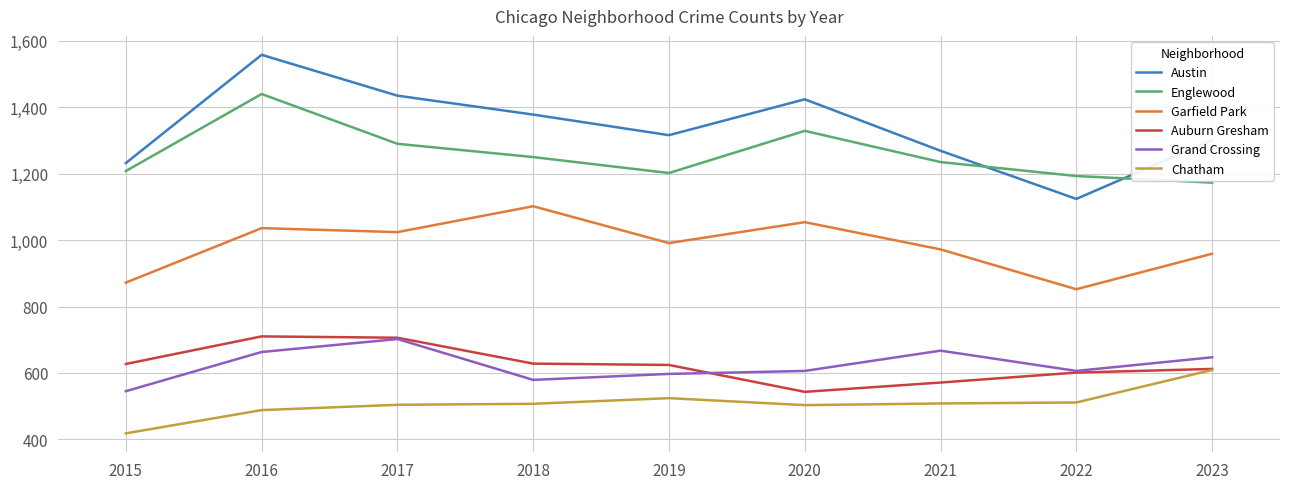

True or false: Austin and Garfield Park intersect in this chart.

False